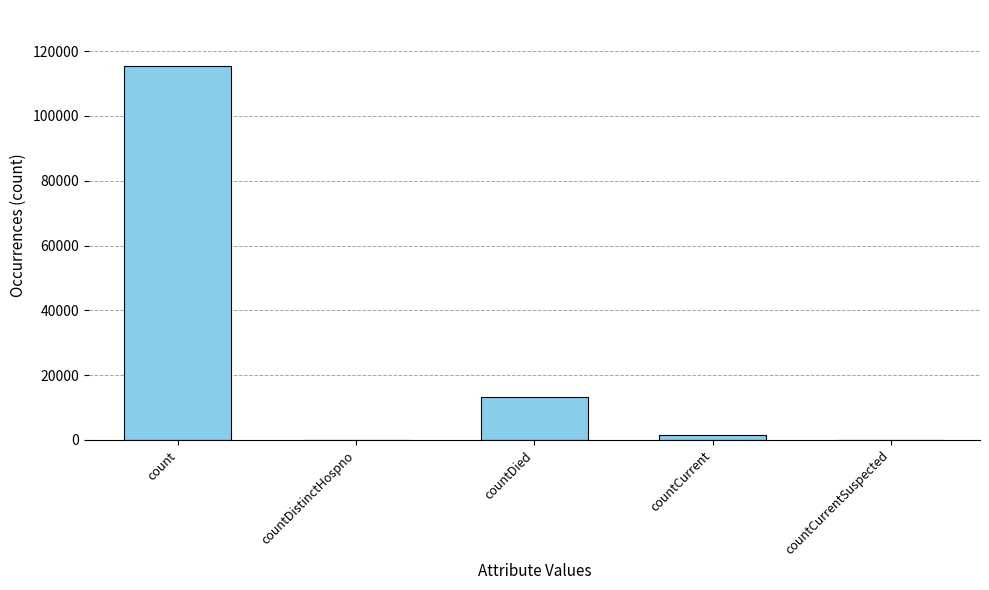

Reading right to left, list all the values displayed in this chart.

0	1383	13343	0	115379